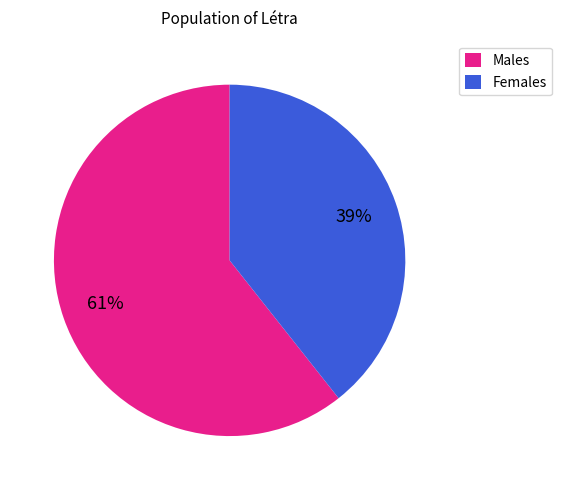

To the nearest percent, what is the average slice percentage?

50%